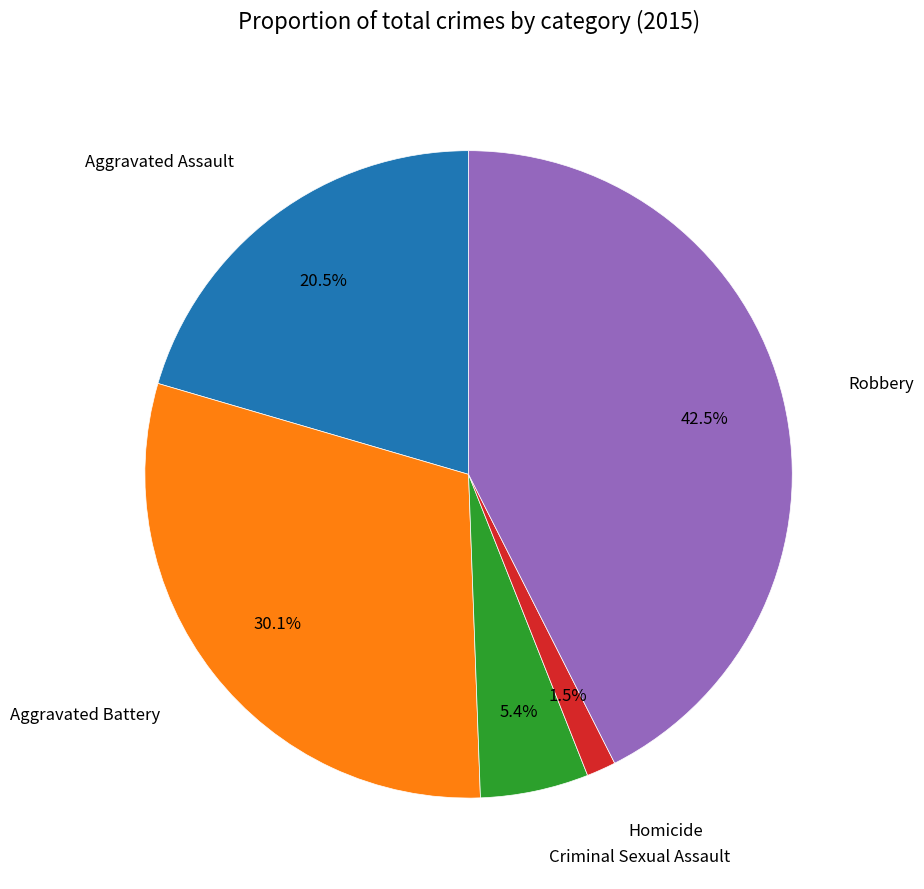

Is there a majority slice in this chart?

No